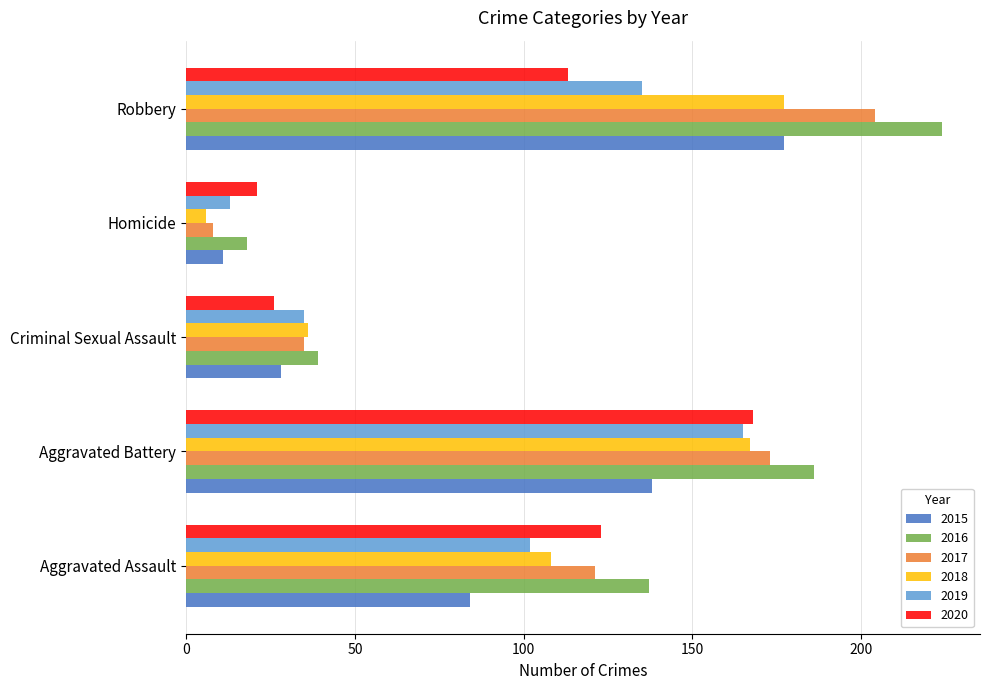

Which series has the widest spread of values?

2016